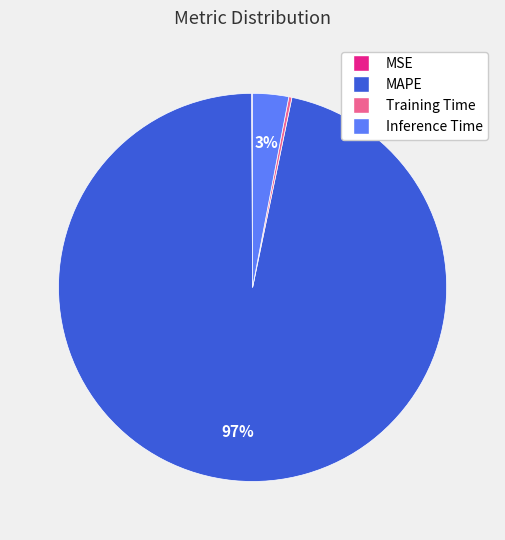

What is the largest slice in the pie chart?

MAPE